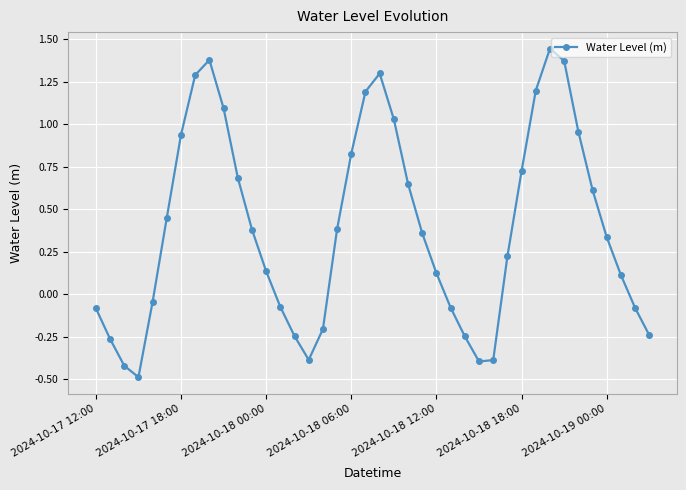

What is the sum of all values?

15.5